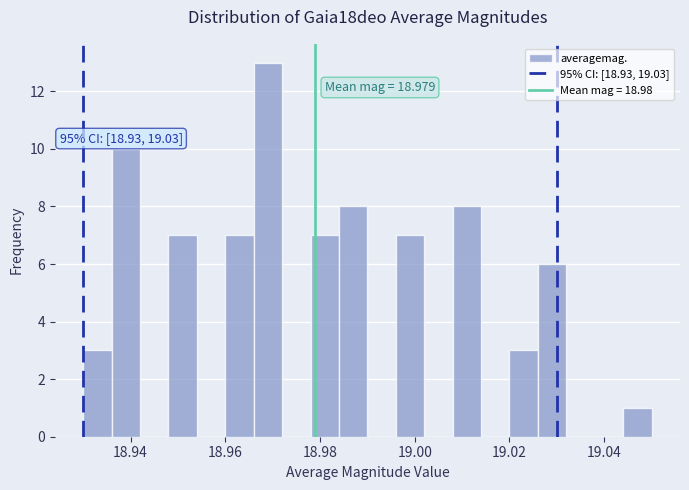

Around what value on the x-axis is the tallest bar? Give the approximate position of its centre, as read against the axis.

18.970